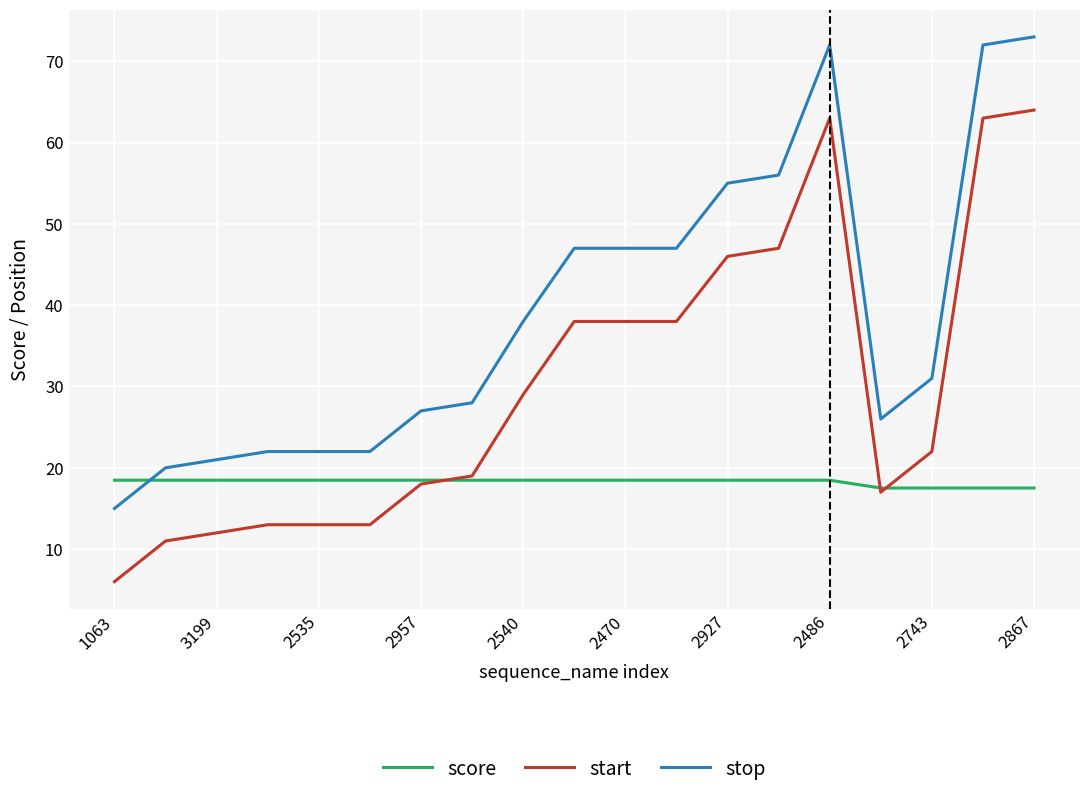

List the series in order of their peak value, highest first.

stop, start, score